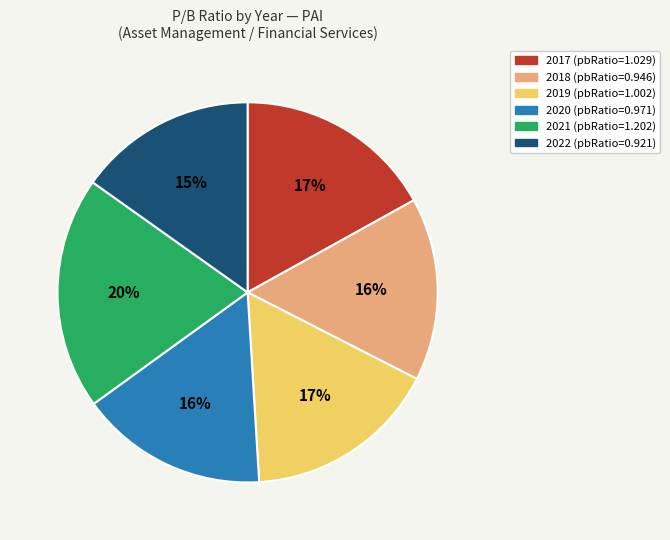

To the nearest percent, what is the combined percentage of 2021 and 2017?

37%